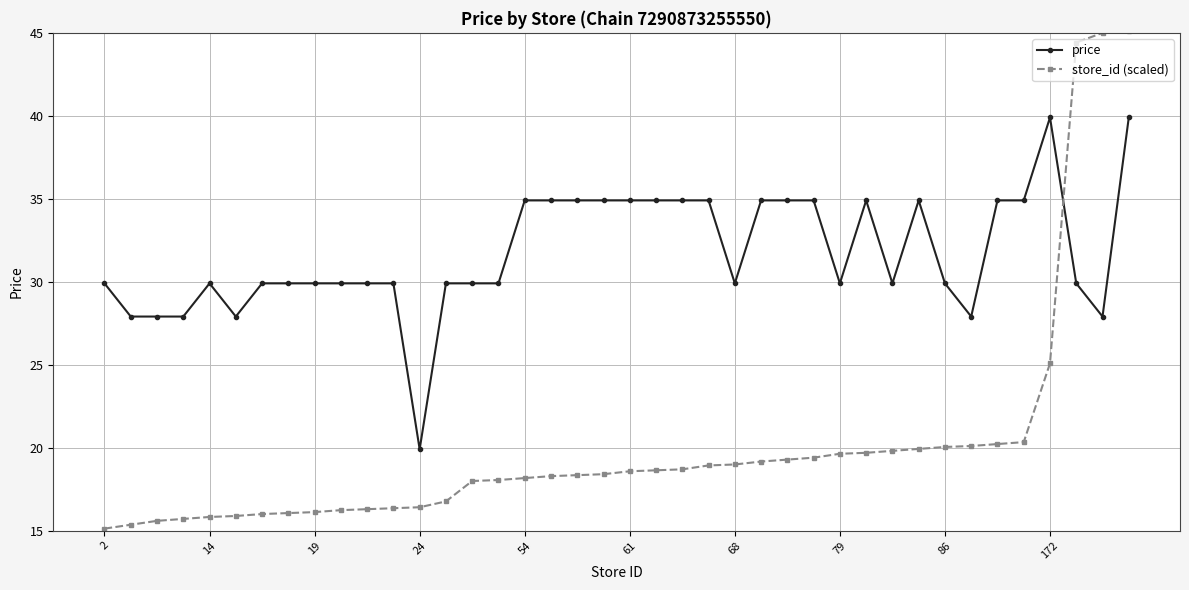

What is the value of the store_id (scaled) point at the 36th from the left?

20.3